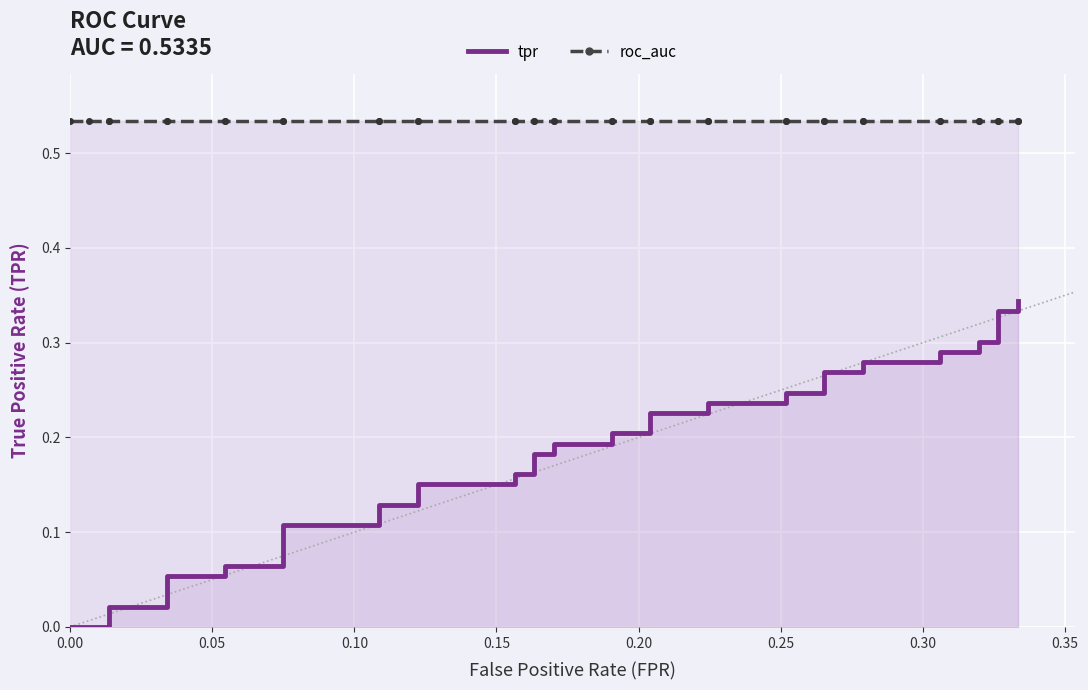

Rank the series by their average value, from highest to lowest.

roc_auc, tpr